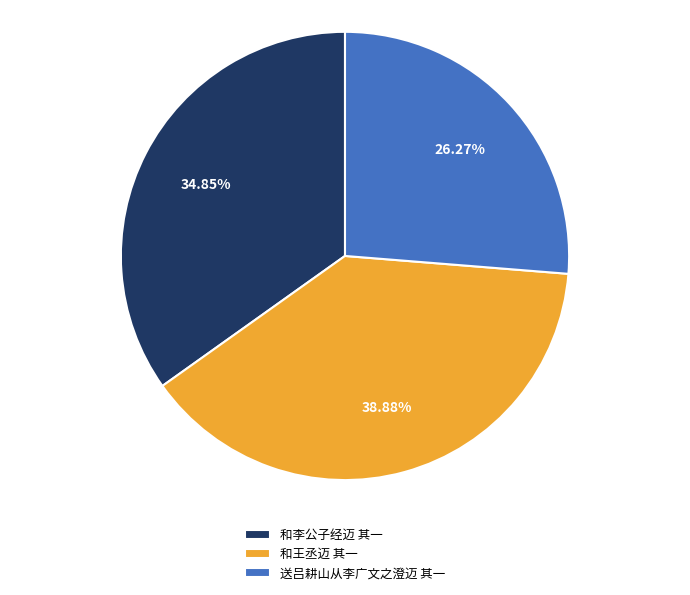

To the nearest percent, what is the difference between the 和李公子经迈 其一 and 和王丞迈 其一 slice percentages?

4%